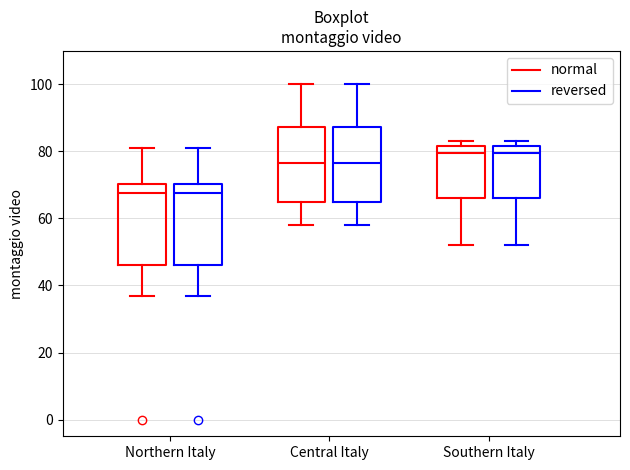

Reading left to right, transcribe this box plot: for each box, give where its median line is, the range the box spans, and where its two whiskers end, as read against the y-axis. The values are not printed on the chart, so give them approximately, as read against the axis.

Northern Italy (normal): median 68, box 46 to 70, whiskers 38 to 82
Northern Italy (reversed): median 68, box 46 to 70, whiskers 38 to 82
Central Italy (normal): median 76, box 66 to 88, whiskers 58 to 100
Central Italy (reversed): median 76, box 66 to 88, whiskers 58 to 100
Southern Italy (normal): median 80, box 66 to 82, whiskers 52 to 84
Southern Italy (reversed): median 80, box 66 to 82, whiskers 52 to 84